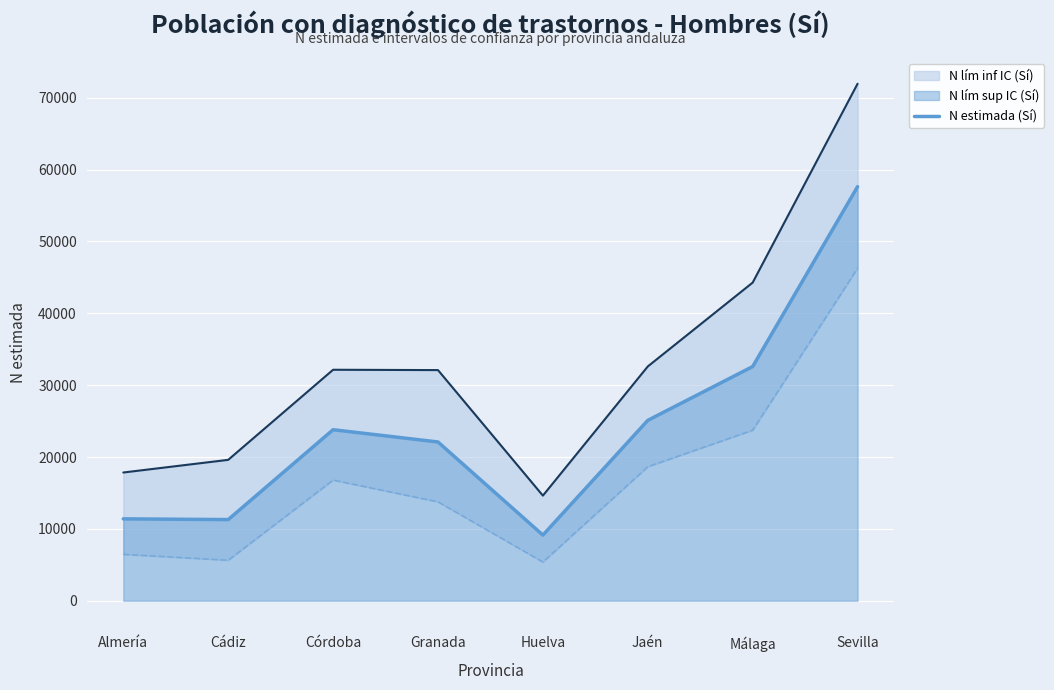

What value does the data have at Córdoba, to the nearest 50?

23800